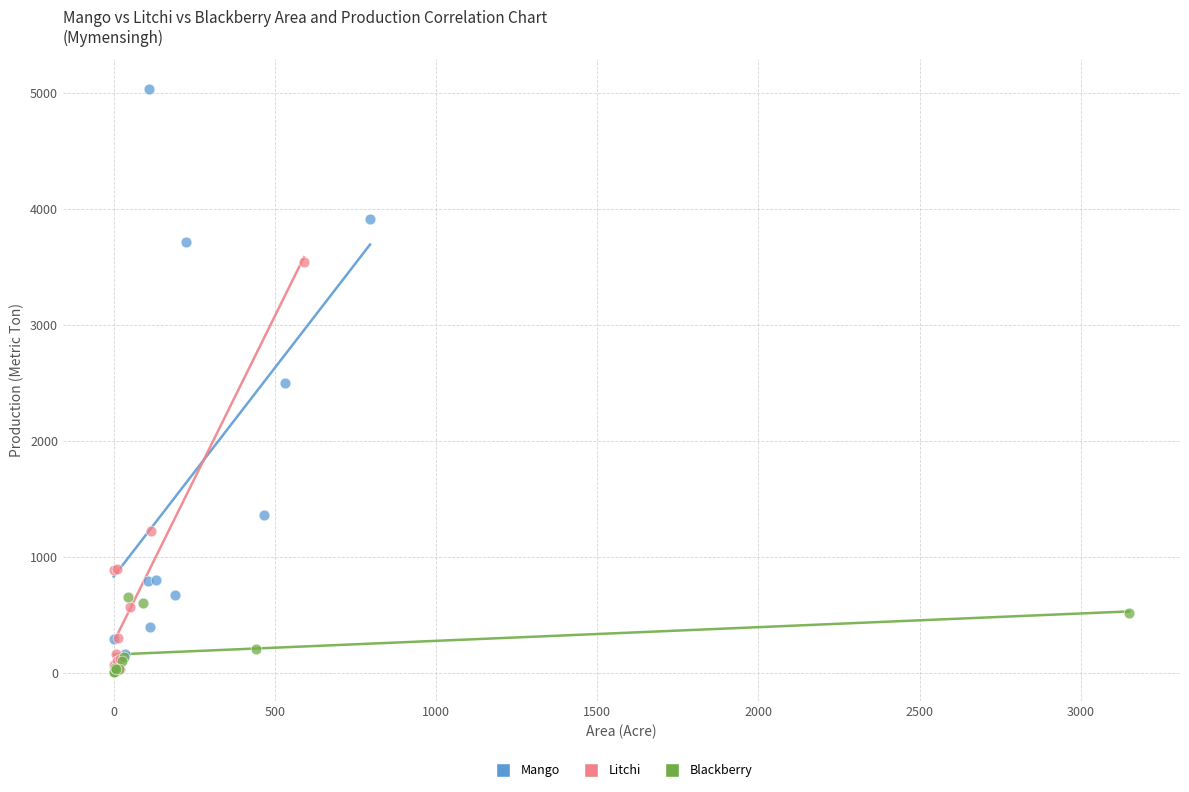

What are all the series names shown in the legend?

Mango, Litchi, Blackberry